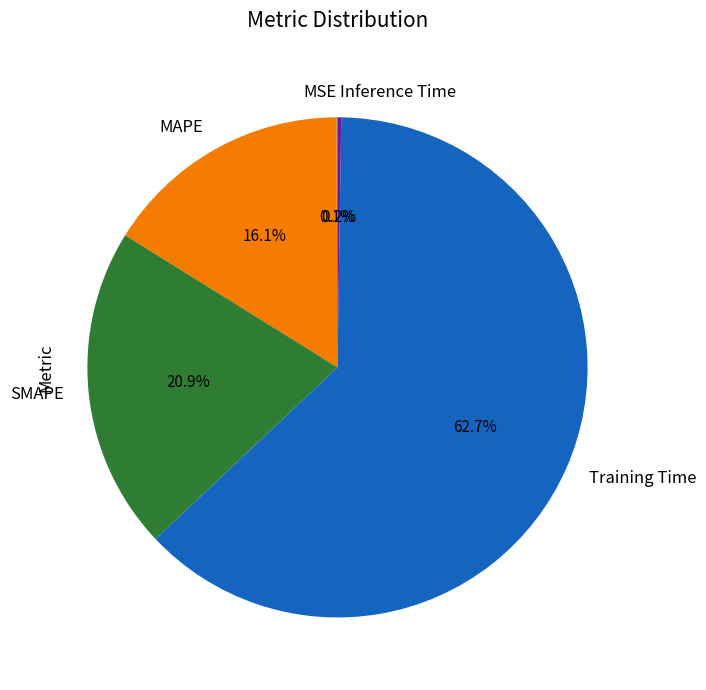

What percentage do SMAPE and Training Time together represent?

83.6%